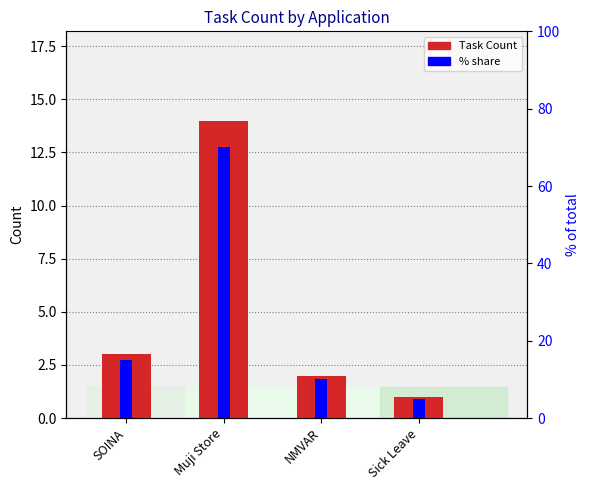

Reading right to left, what are all the values shown in this chart?

1	2	14	3